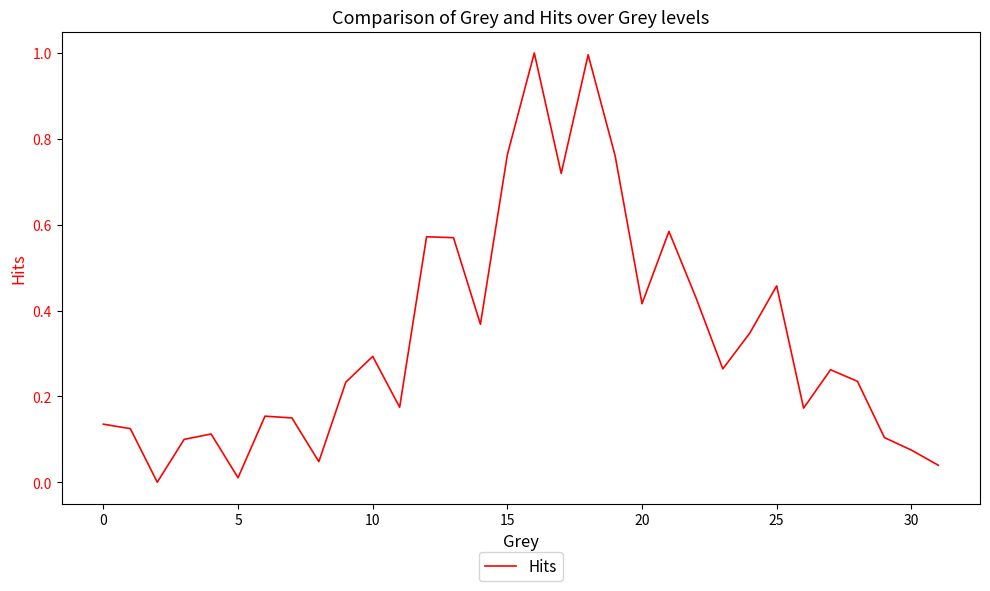

What is the greatest value displayed?

1.0